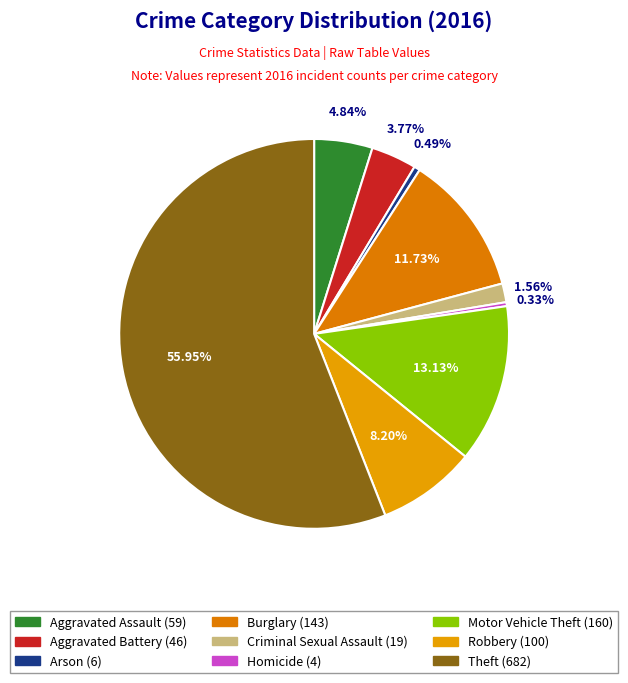

How many segments does this pie chart have?

9